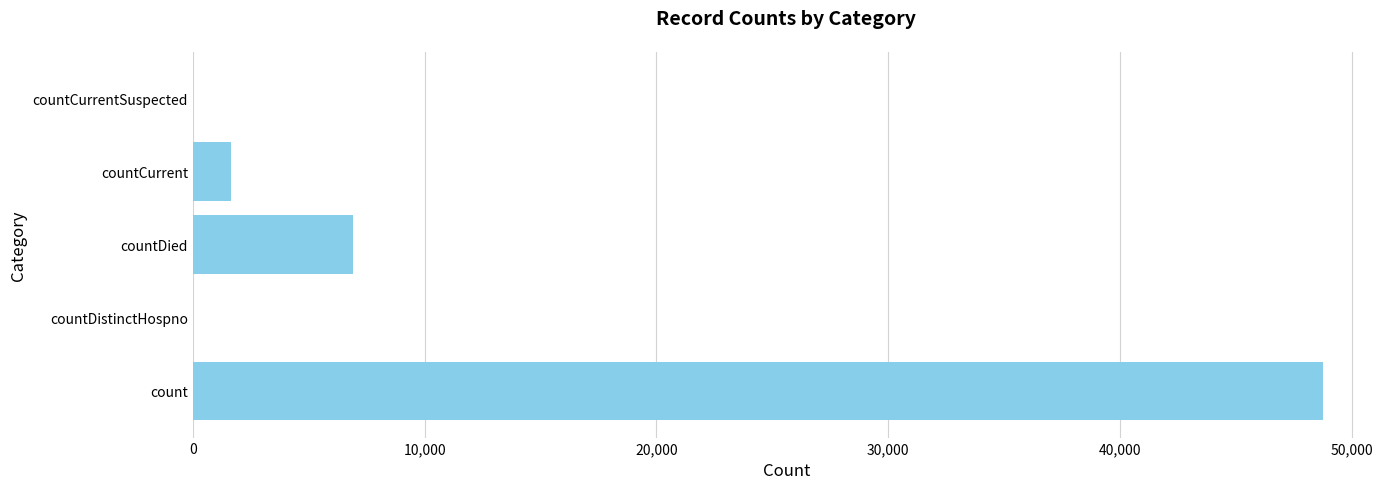

Reading top to bottom, transcribe all the data shown in this chart.

countCurrentSuspected=0	countCurrent=1667	countDied=6933	countDistinctHospno=0	count=48779